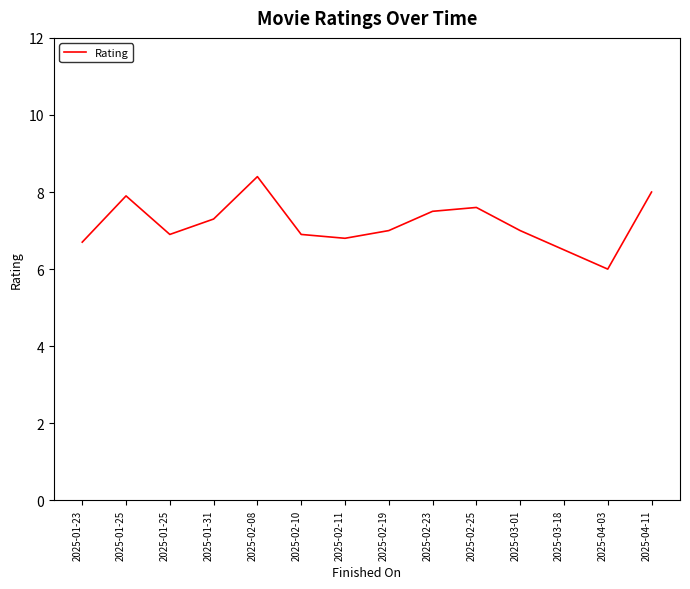

At which category does the chart reach its minimum across all series?

2025-04-03